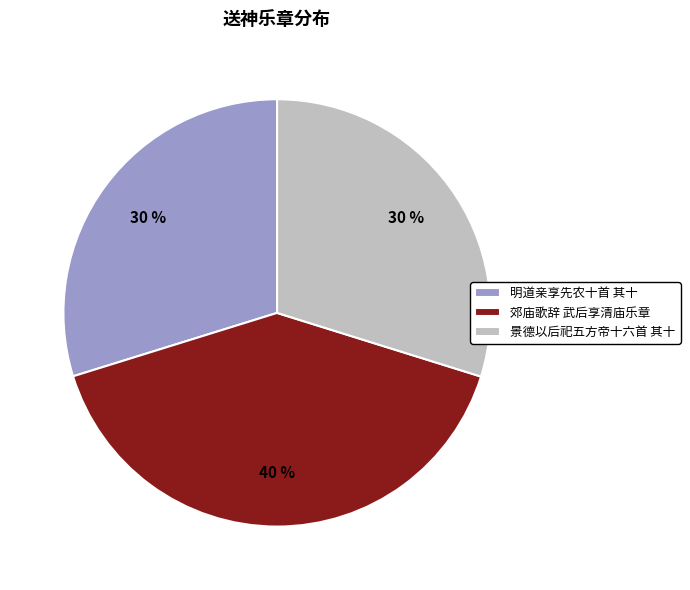

Does 景德以后祀五方帝十六首 其十 account for over 50% of the chart?

No